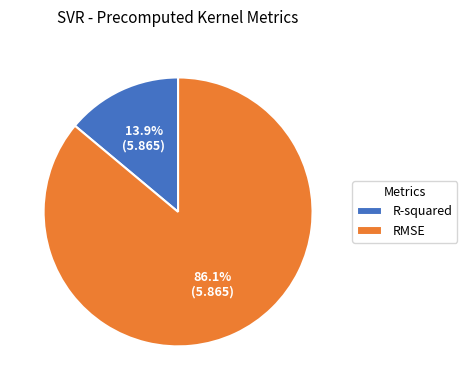

To the nearest percent, what percentage of the pie is R-squared?

14%